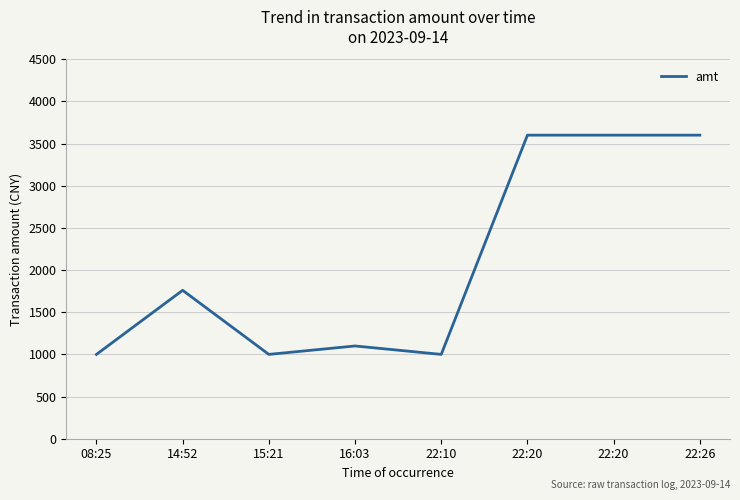

How many values are below 1760?

4